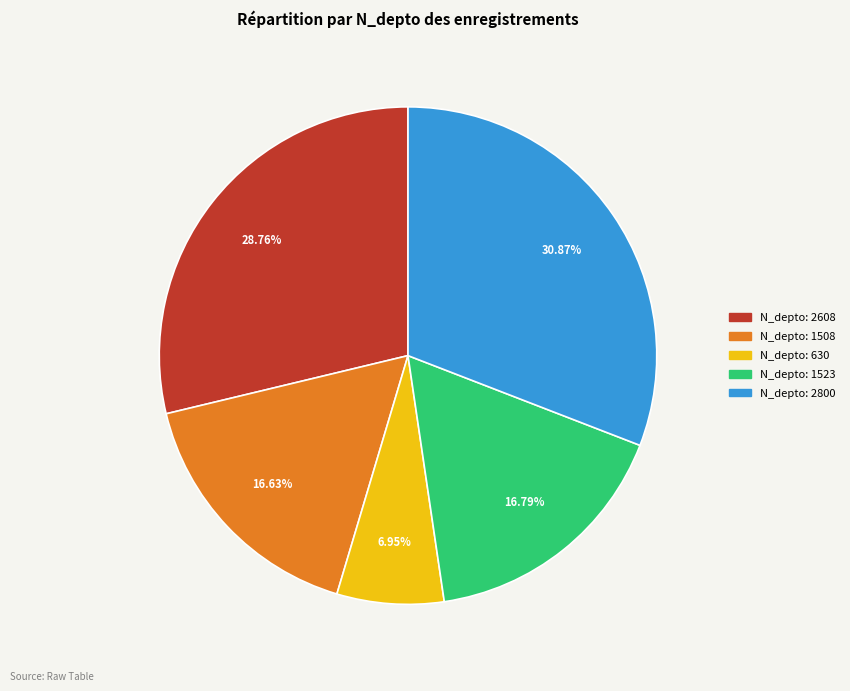

Does any single category account for the majority?

No